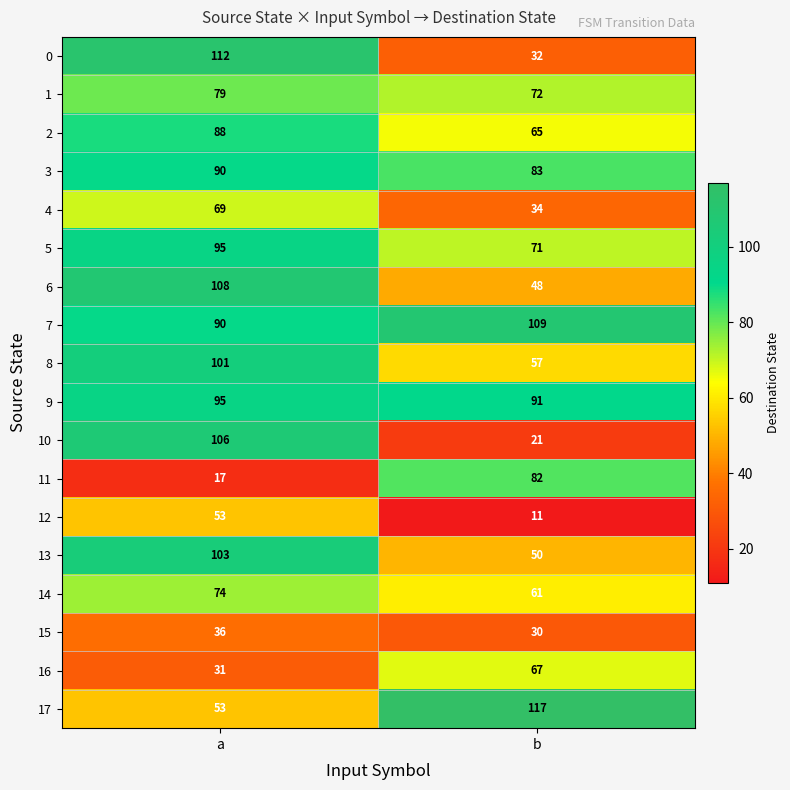

At which label is 16 closest to 49?

a